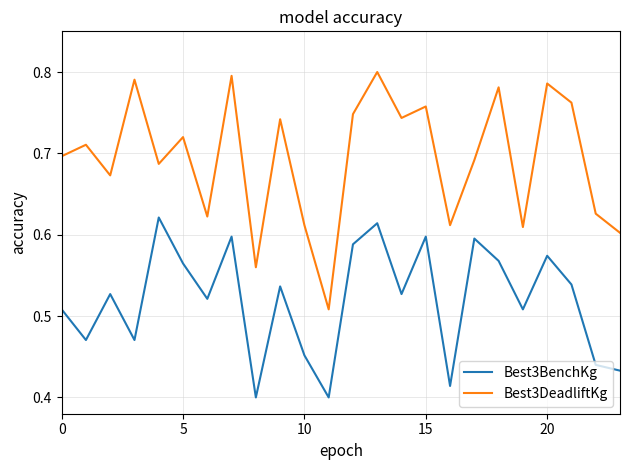

Which series has the largest range (max minus min)?

Best3DeadliftKg